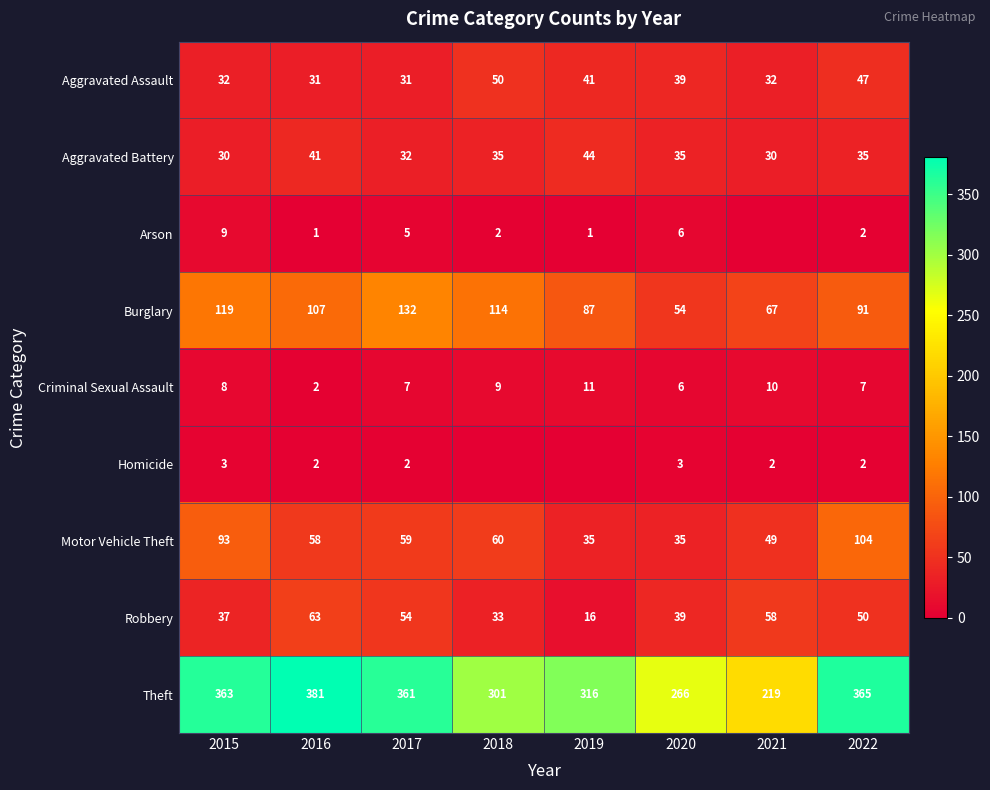

What is the sum of all Robbery values?

350